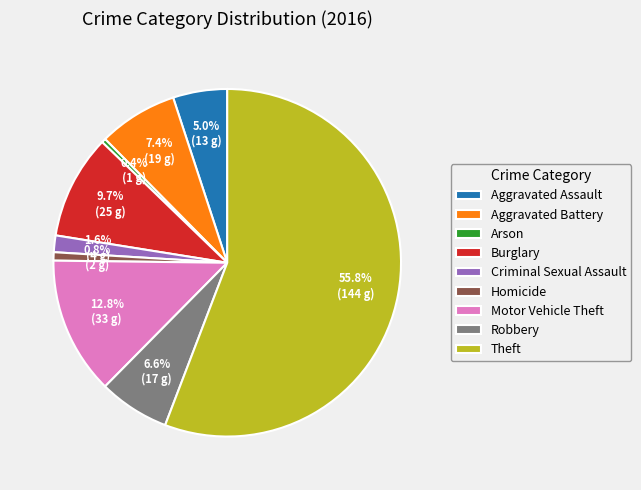

What is the ratio of the value at Aggravated Battery to the value at Robbery?

1.1